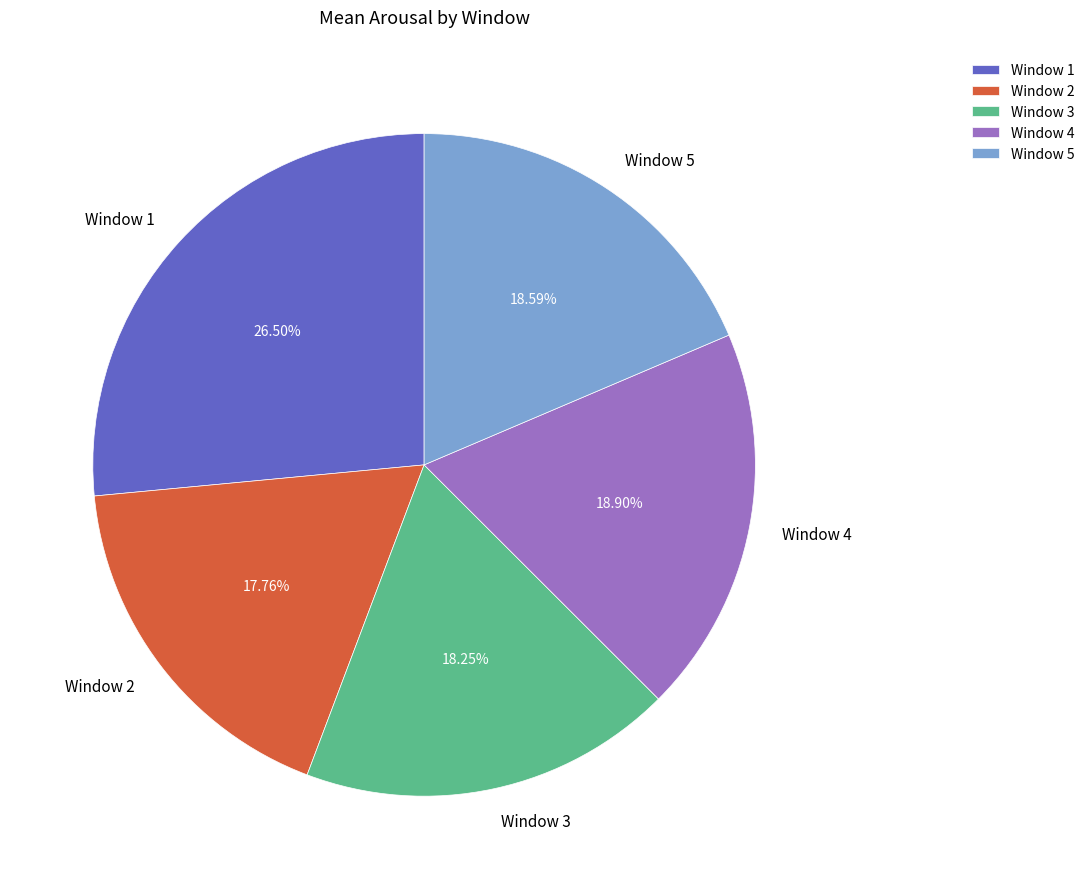

Which has a higher value, Window 4 or Window 1?

Window 1